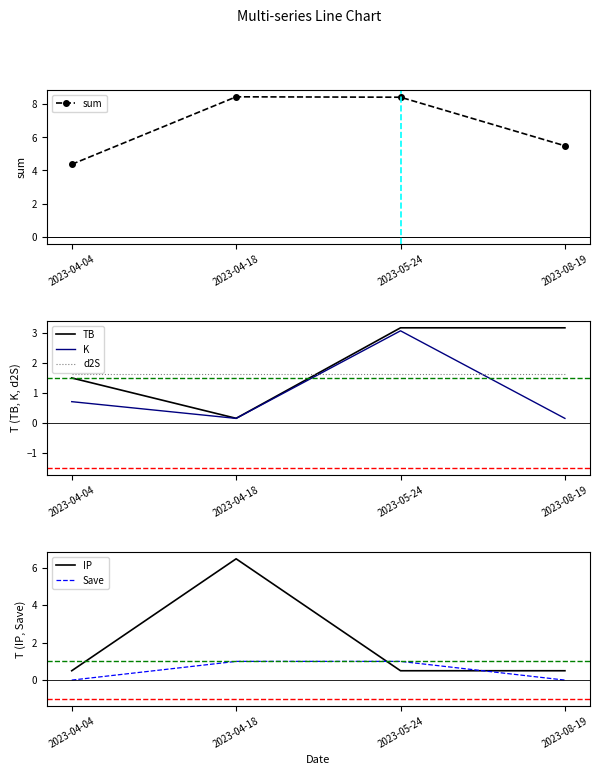

True or false: Save has more than 1 points higher than both neighbors.

False